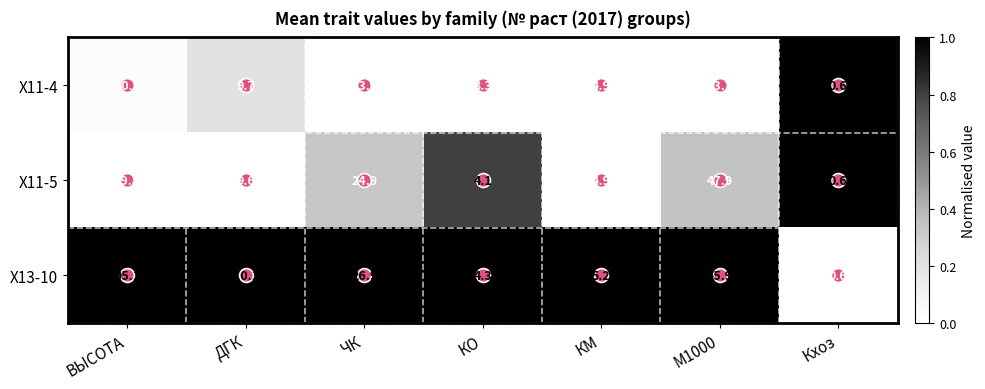

Which series has the largest total across all categories?

Х13-10